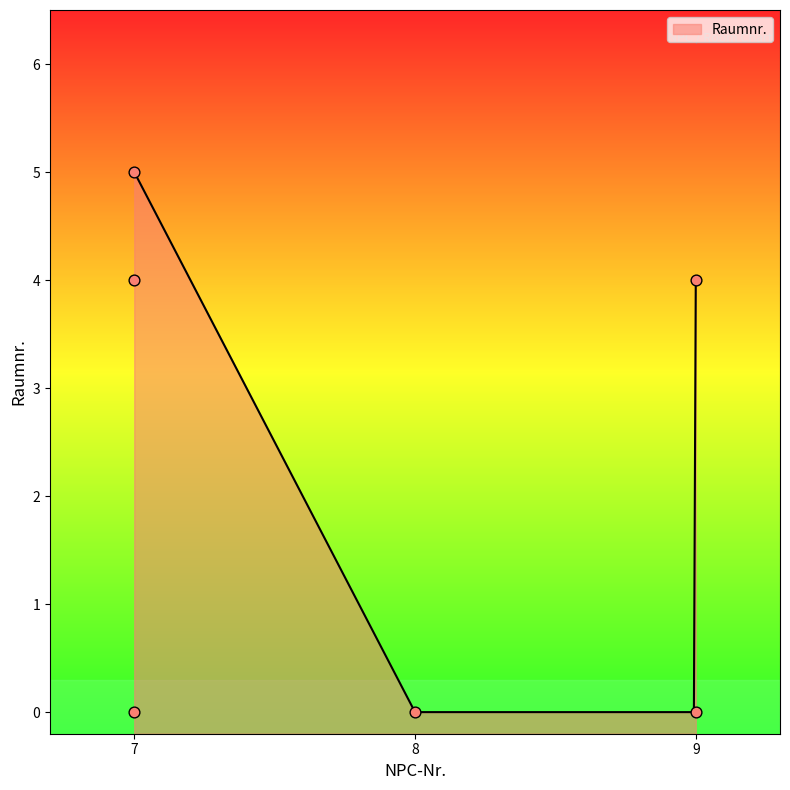

Which has a higher value, 7 or 7?

7